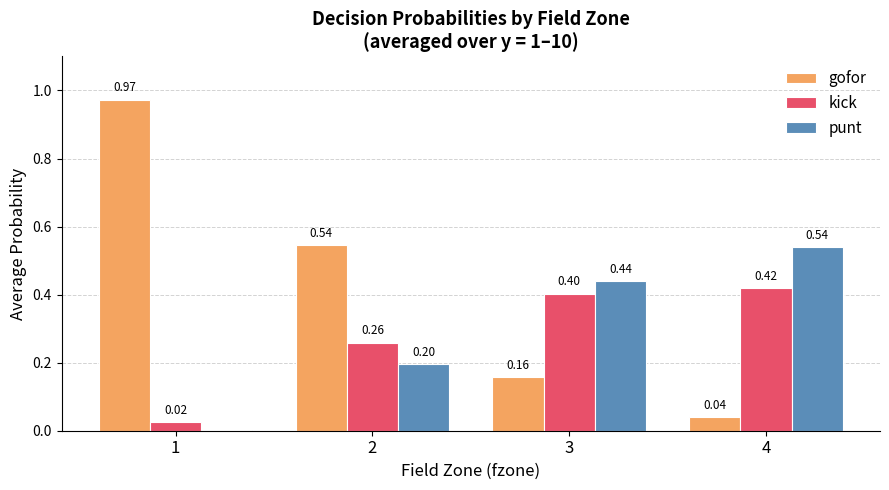

True or false: gofor has a value of 0.5 at 1.

False